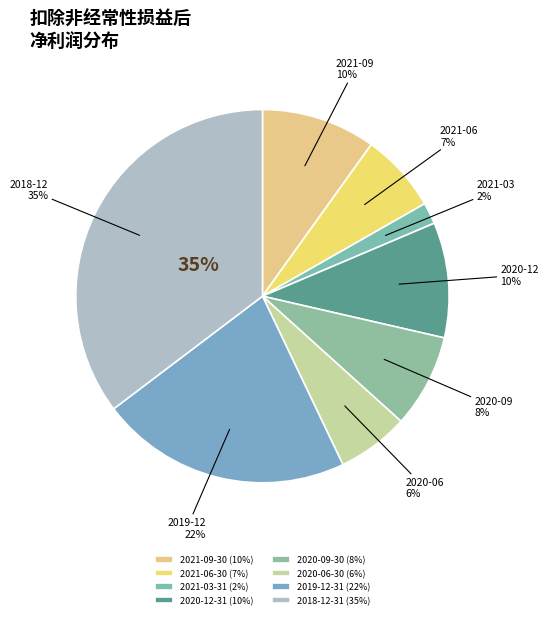

To the nearest percent, what portion does 2020-06-30 represent?

6%